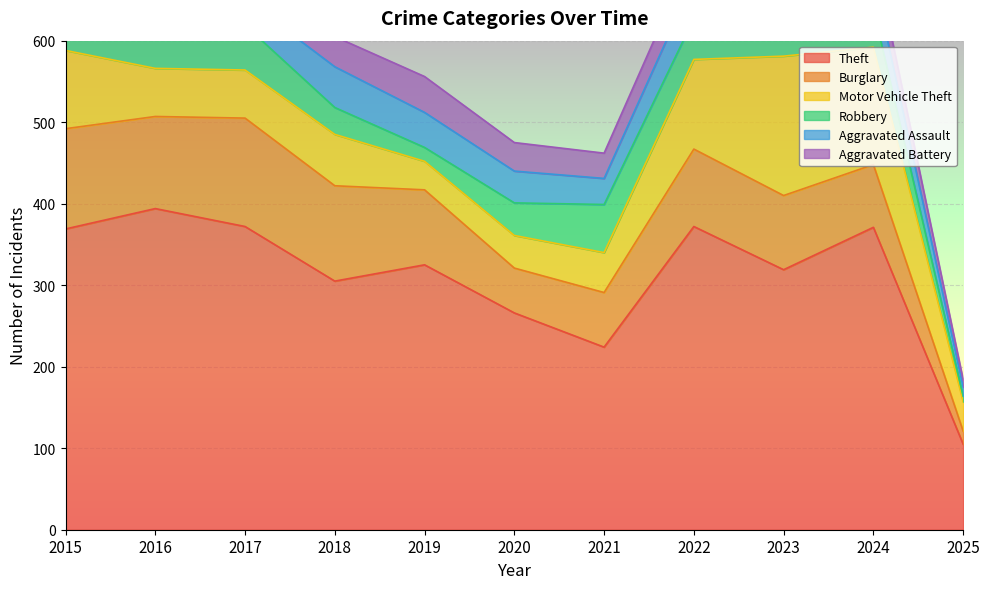

Is the value of Motor Vehicle Theft at 2019 greater than the value of Burglary at 2018?

No